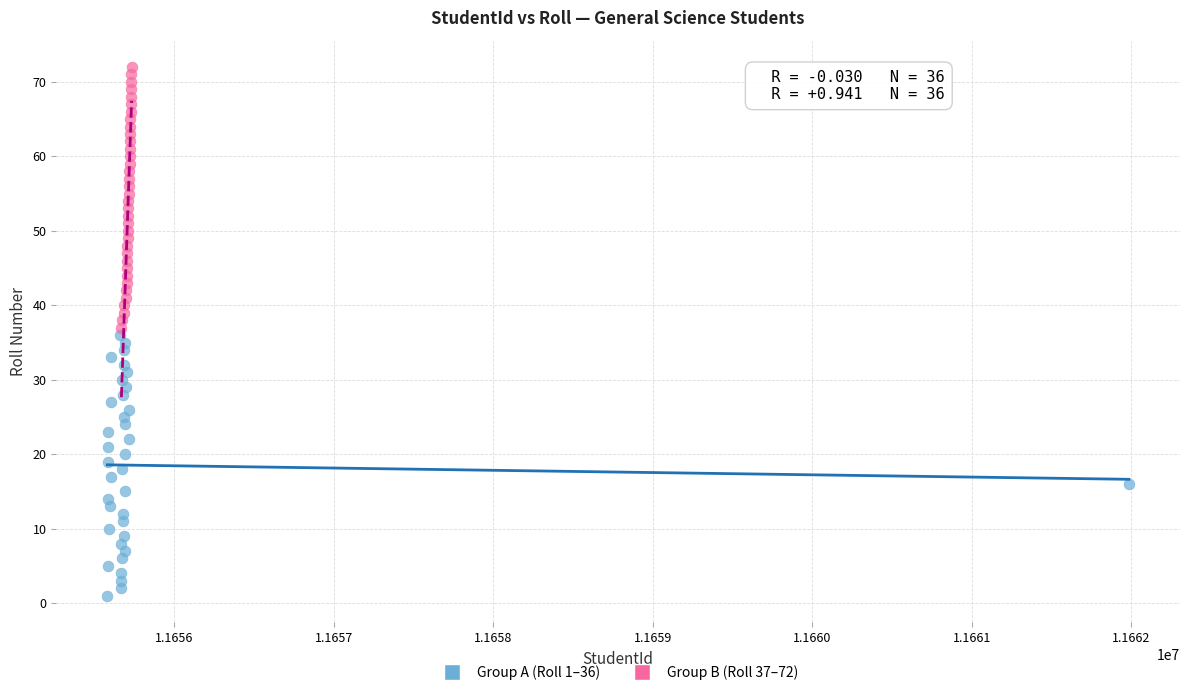

Which series reaches the maximum Y coordinate?

Group B (Roll 37–72)